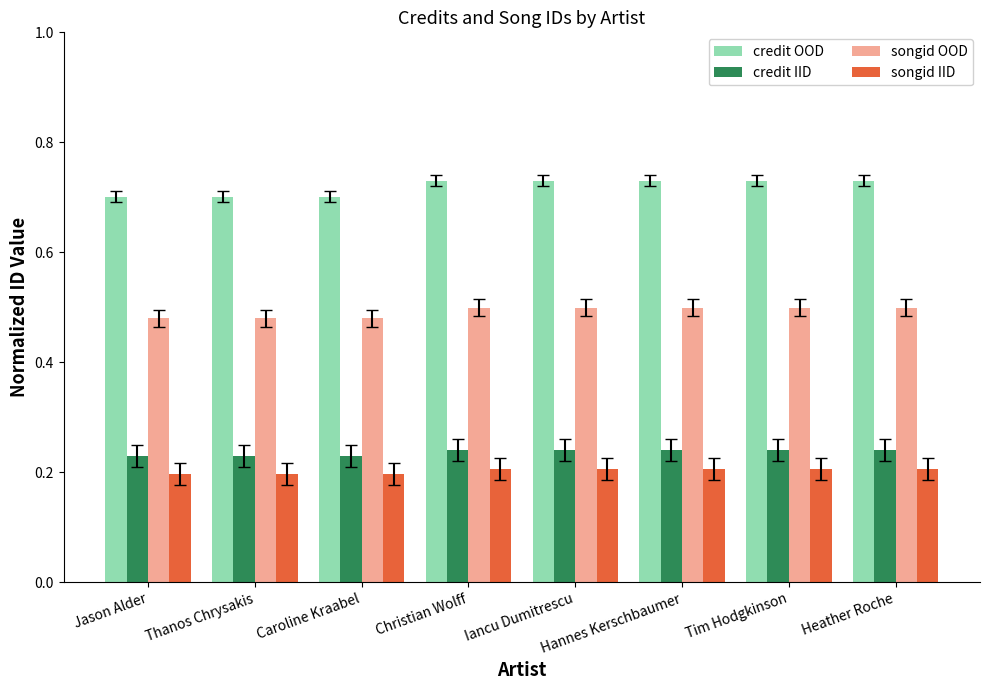

The value of credit OOD at Thanos Chrysakis is 0.7. True or false?

True